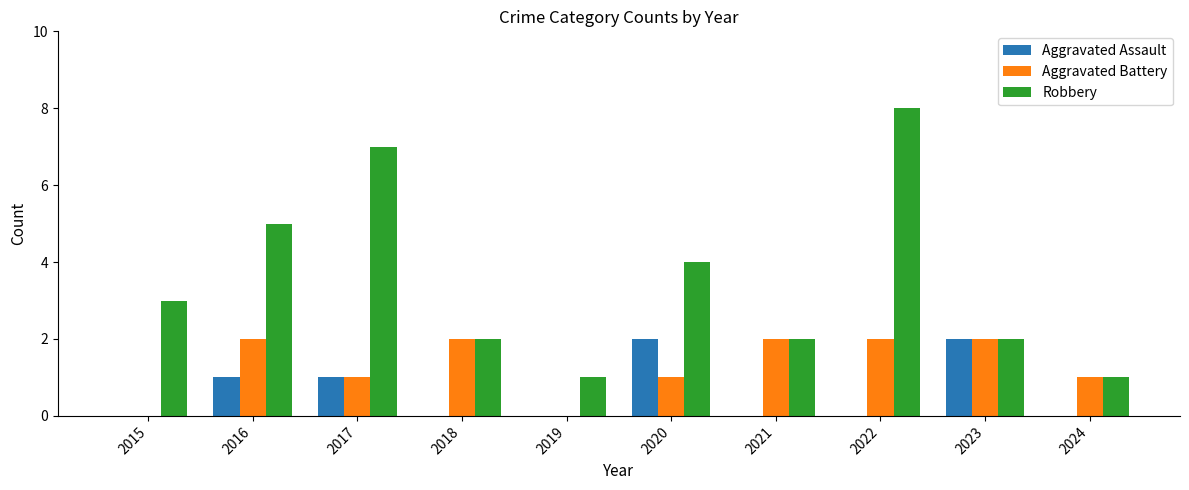

Reading left to right, what are all the values shown in this chart?

Aggravated Assault: 2015=0	2016=1	2017=1	2018=0	2019=0	2020=2	2021=0	2022=0	2023=2	2024=0
Aggravated Battery: 2015=0	2016=2	2017=1	2018=2	2019=0	2020=1	2021=2	2022=2	2023=2	2024=1
Robbery: 2015=3	2016=5	2017=7	2018=2	2019=1	2020=4	2021=2	2022=8	2023=2	2024=1